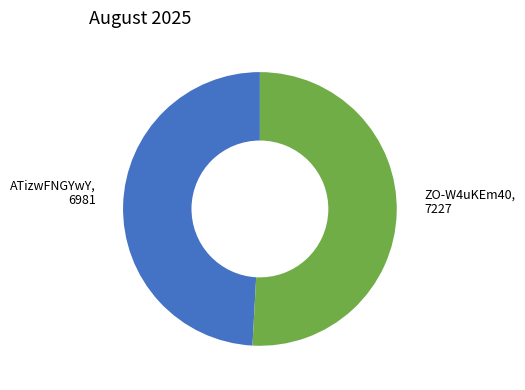

Is there any slice that represents more than half of the pie?

Yes